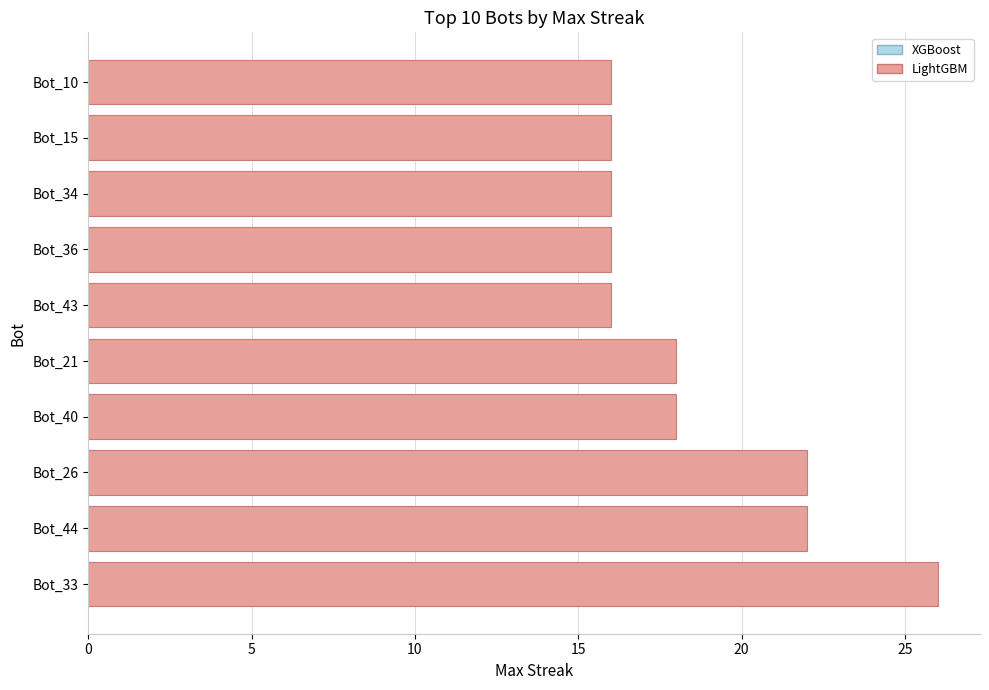

Reading top to bottom, transcribe all the data shown in this chart.

Bot_10=16	Bot_15=16	Bot_34=16	Bot_36=16	Bot_43=16	Bot_21=18	Bot_40=18	Bot_26=22	Bot_44=22	Bot_33=26